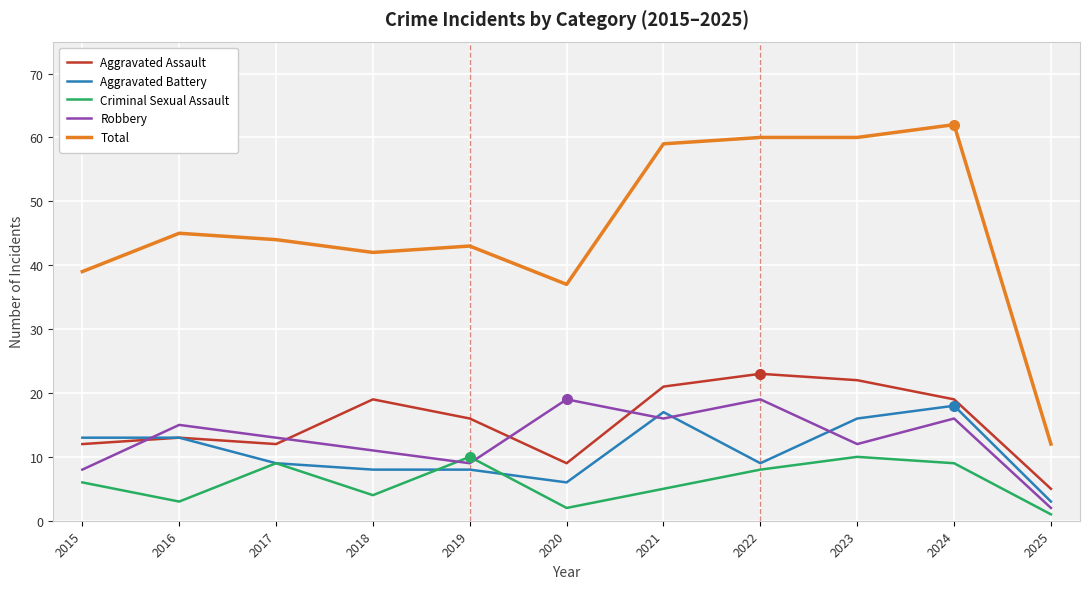

At which label is Criminal Sexual Assault closest to 5?

2021